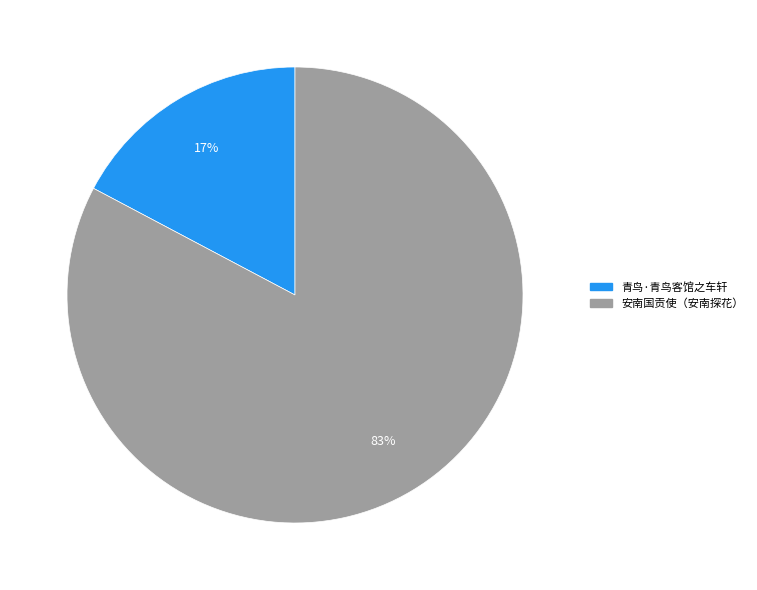

Does any single category account for the majority?

Yes